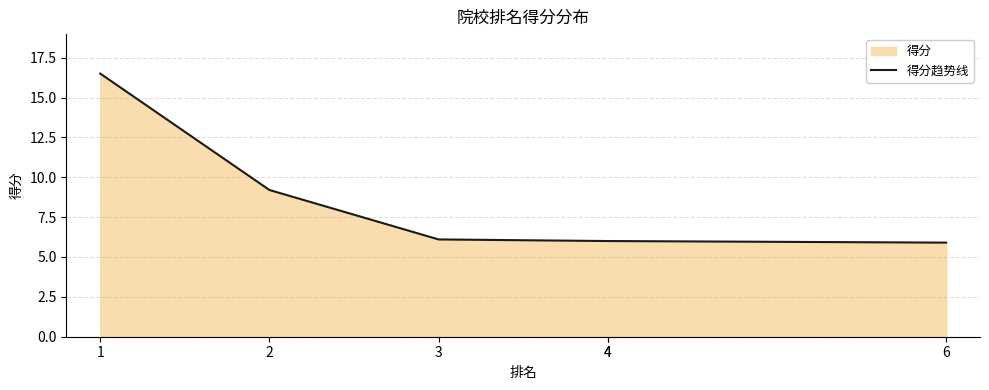

Approximately how many times larger is the value at 6 compared to 4?

1.0